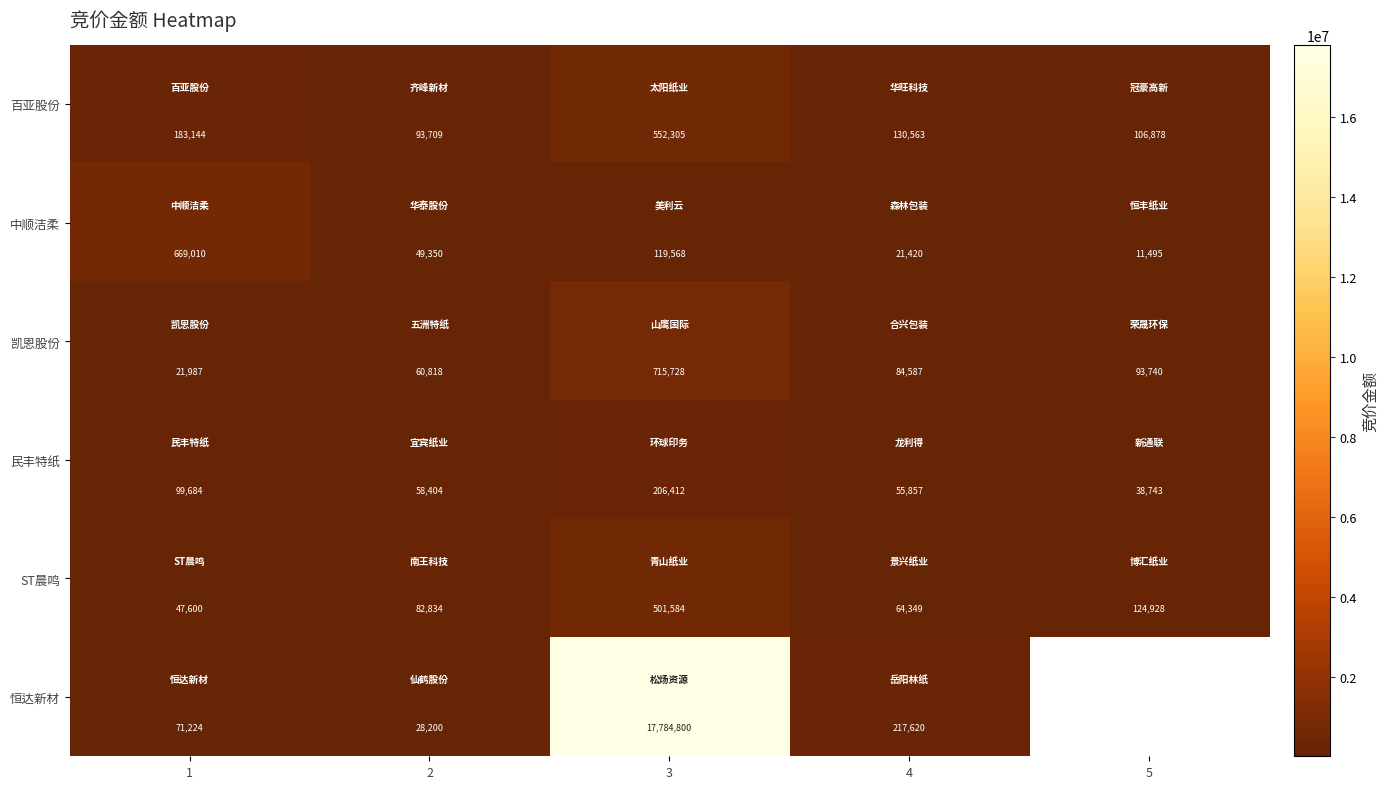

What is the sum of the 凯恩股份 values at 4 and 1?

106574